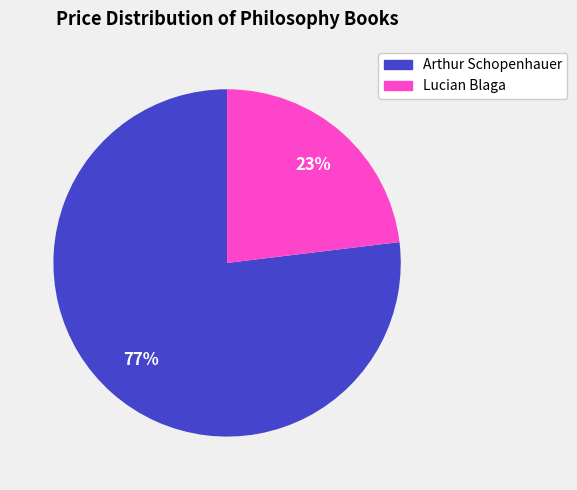

To the nearest percent, what percentage of the pie is Lucian Blaga?

23%